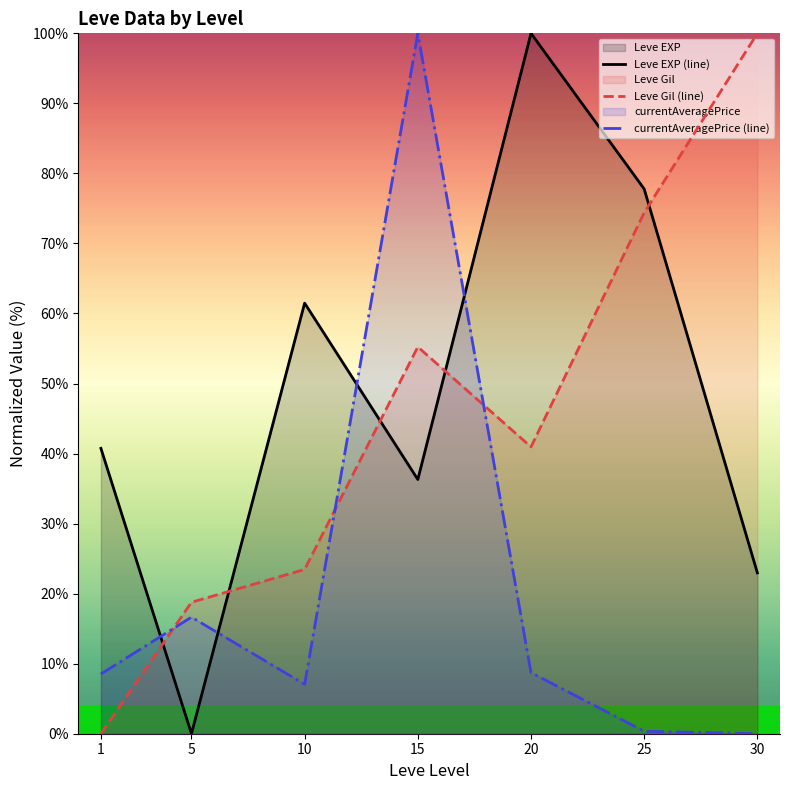

What is the sum of all Leve EXP (line) values?

339.3